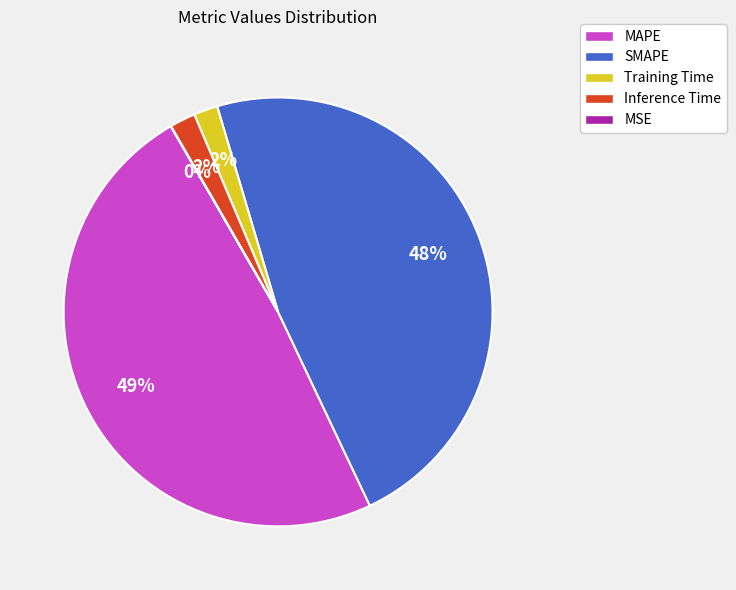

Is there a majority slice in this chart?

No